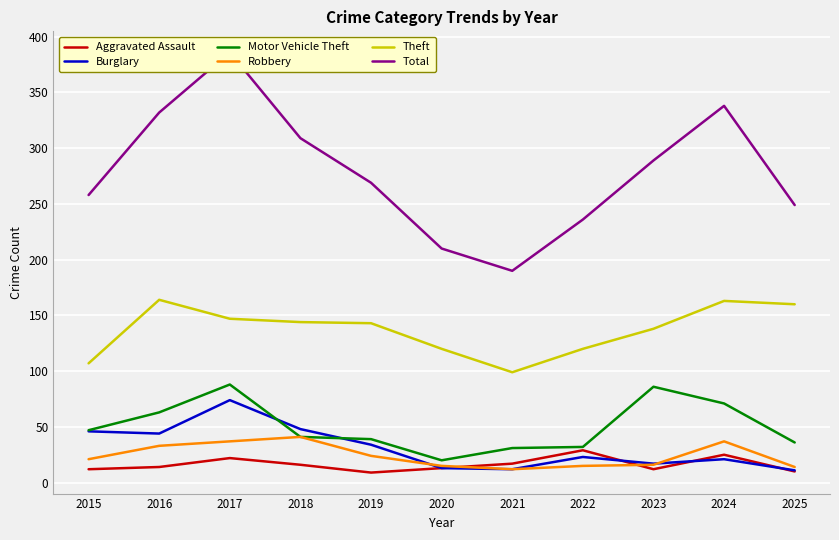

The value of Aggravated Assault at 2022 is 29. True or false?

True